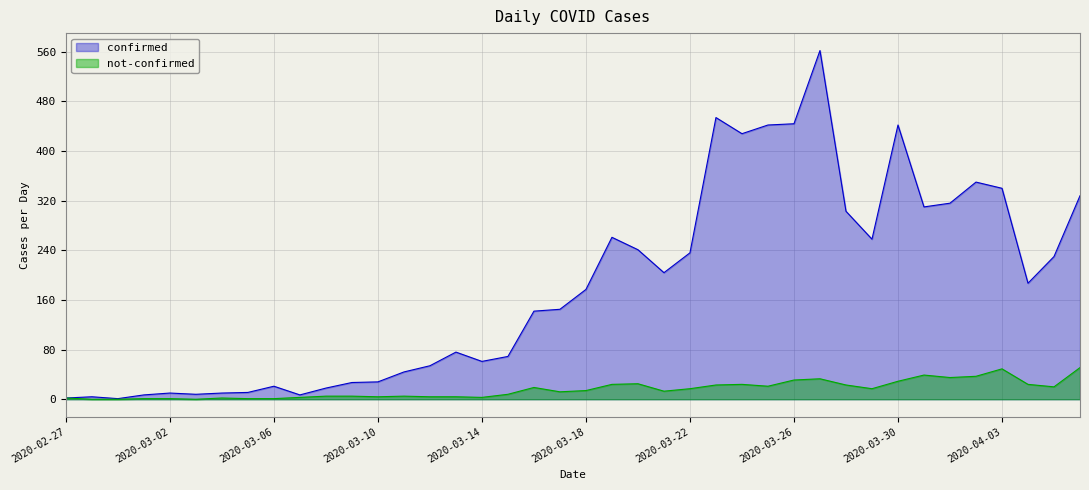

Does the chart have visible grid lines?

Yes